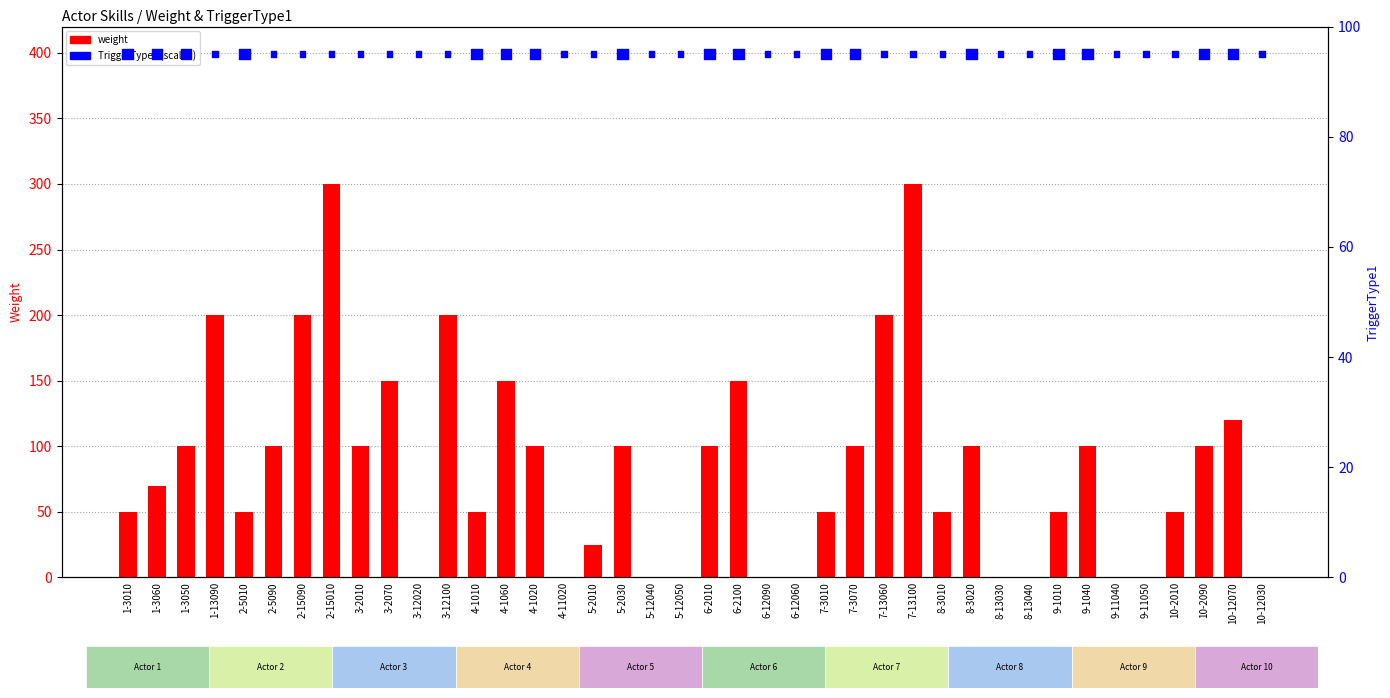

Which series reaches the minimum Y coordinate?

weight